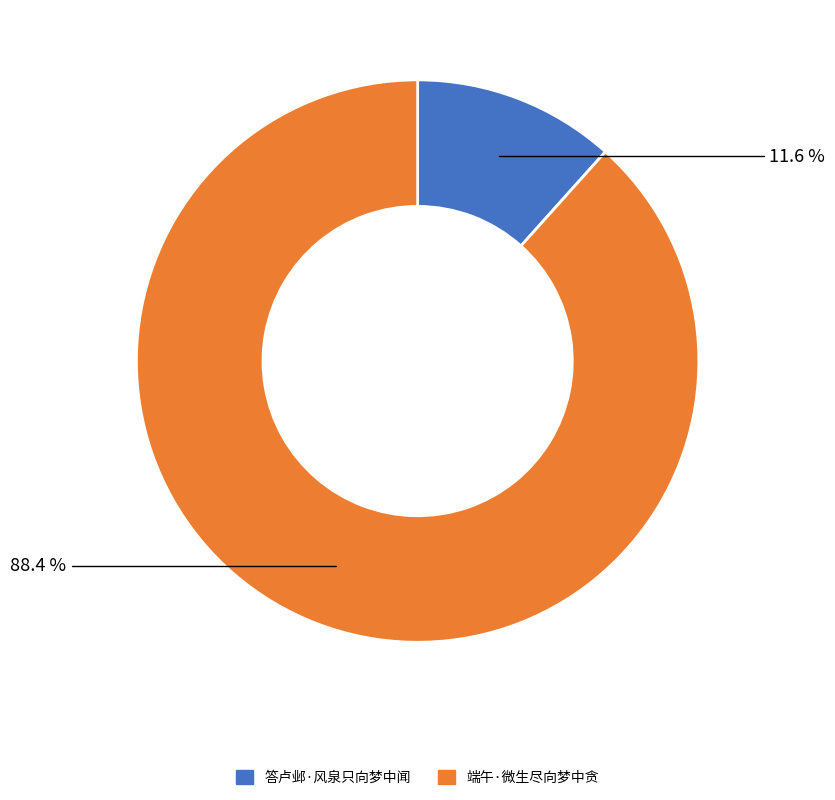

What percentage is the 答卢邺·风泉只向梦中闻 slice, to the nearest percent?

12%